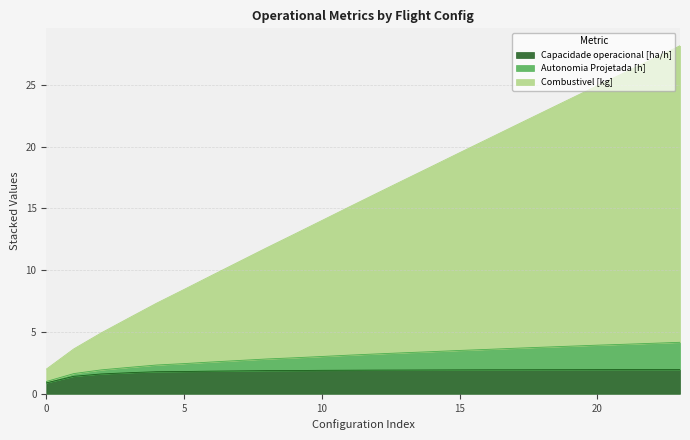

How many values in the Capacidade operacional [ha/h] series are below 1?

1